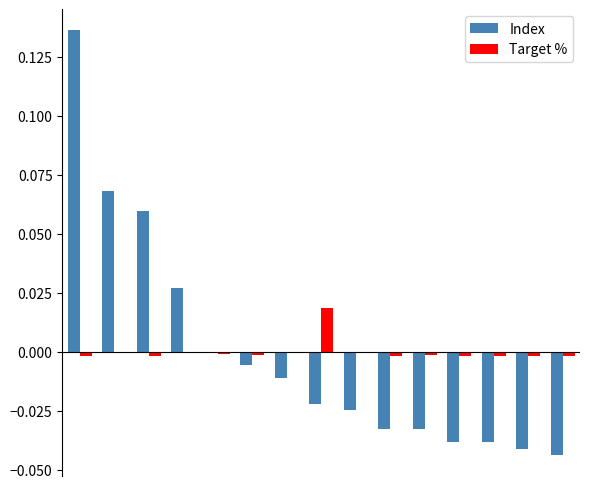

What are all the series names shown in the legend?

Index, Target %